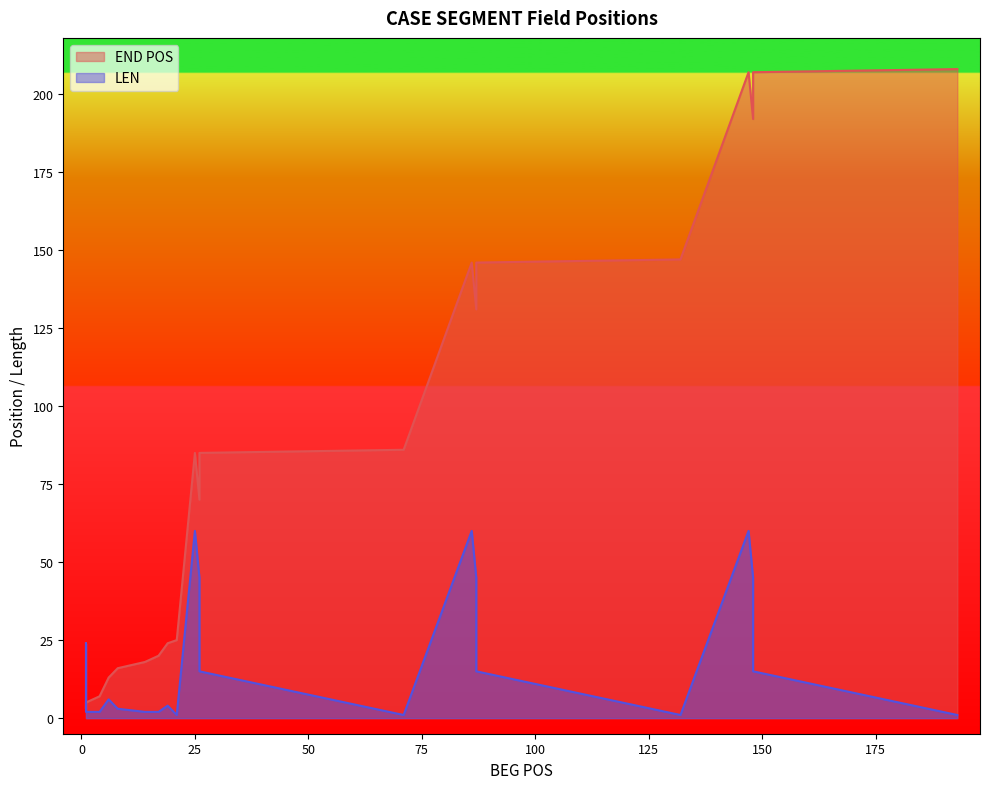

Which series has the widest spread of values?

END POS